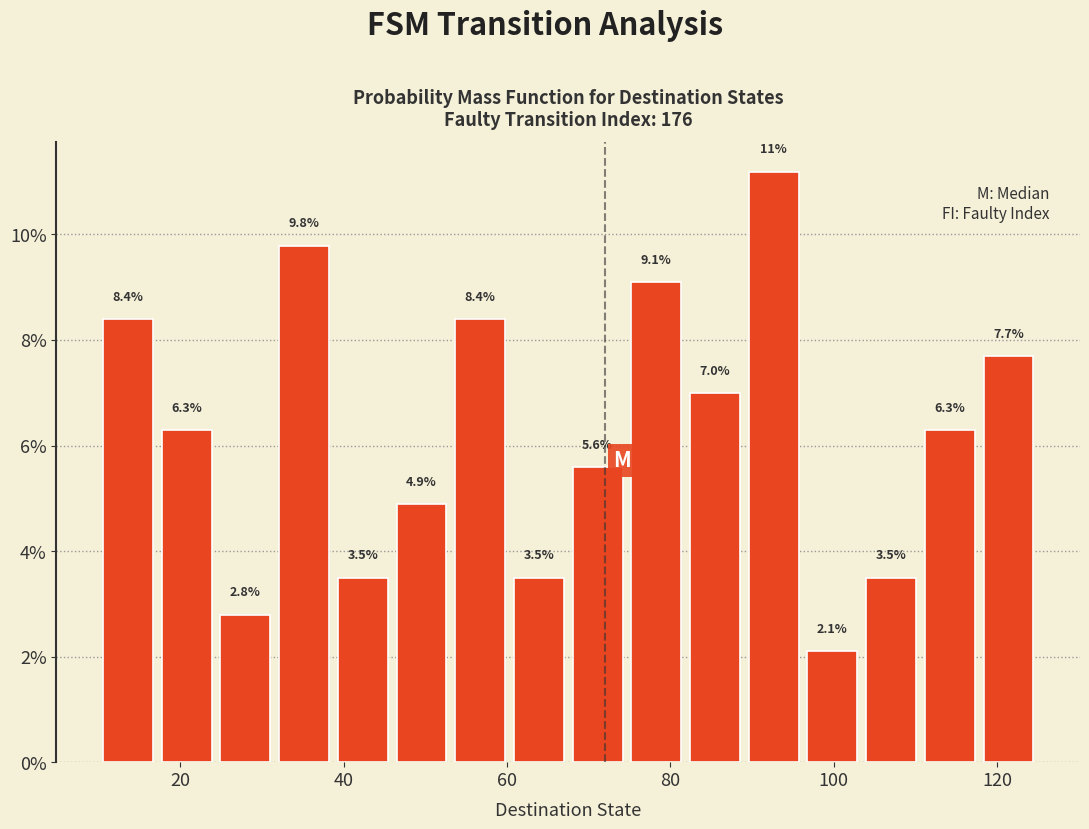

Around what value on the x-axis is the tallest bar? Give the approximate position of its centre, as read against the axis.

92